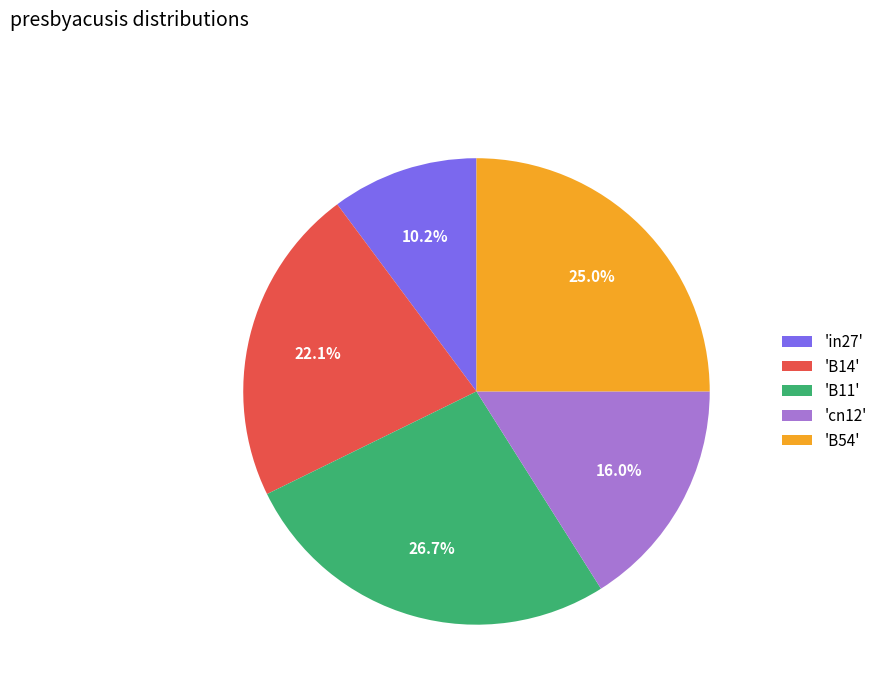

Which has a higher value, 'B11' or 'cn12'?

'B11'